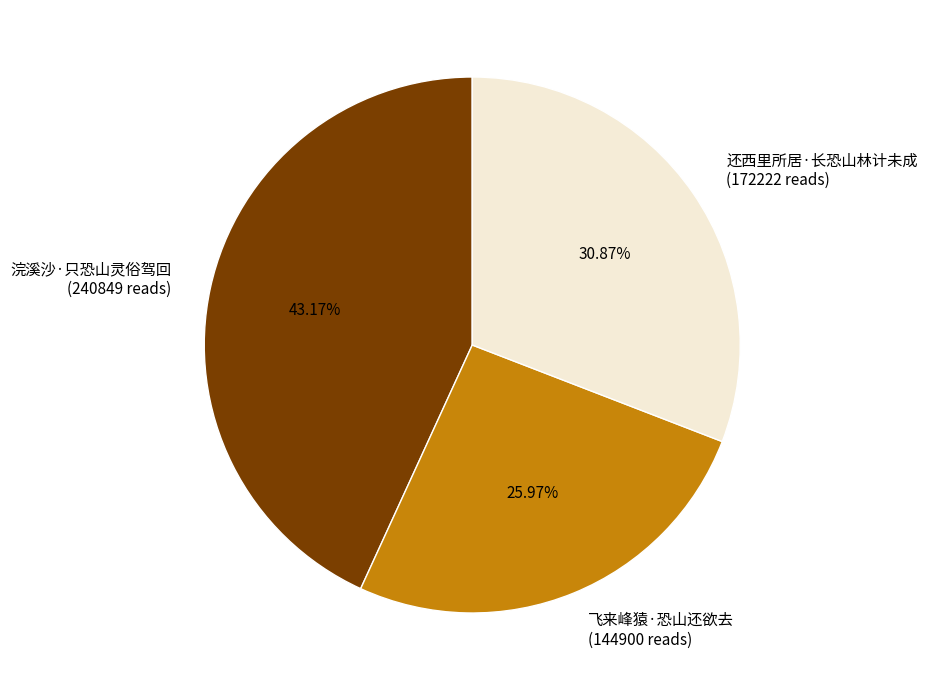

The 飞来峰猿·恐山还欲去 slice represents 26% of the pie. True or false?

True